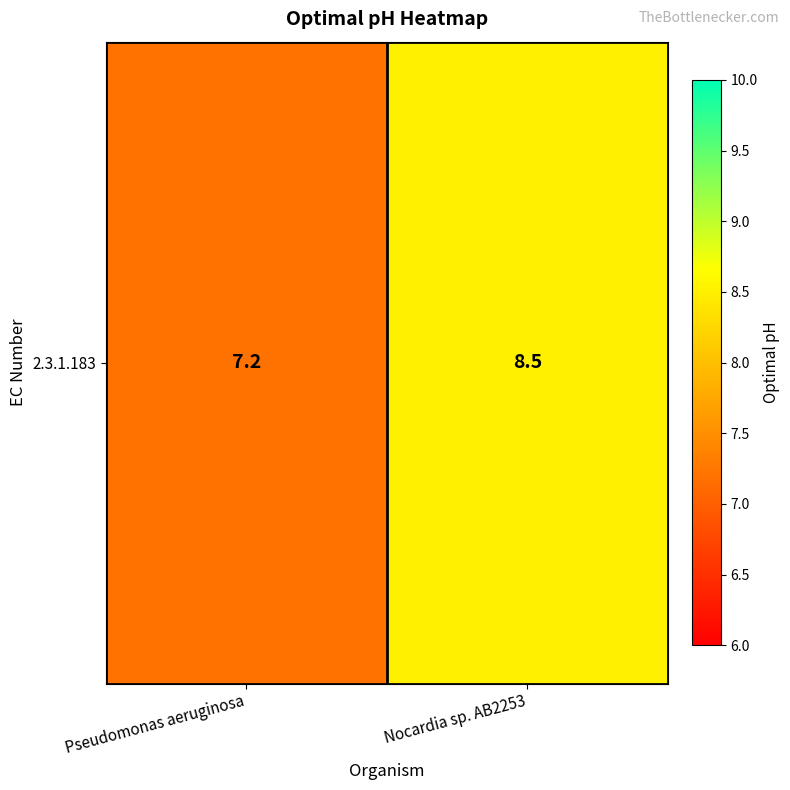

What is the difference between the values at Nocardia sp. AB2253 and Pseudomonas aeruginosa?

1.3